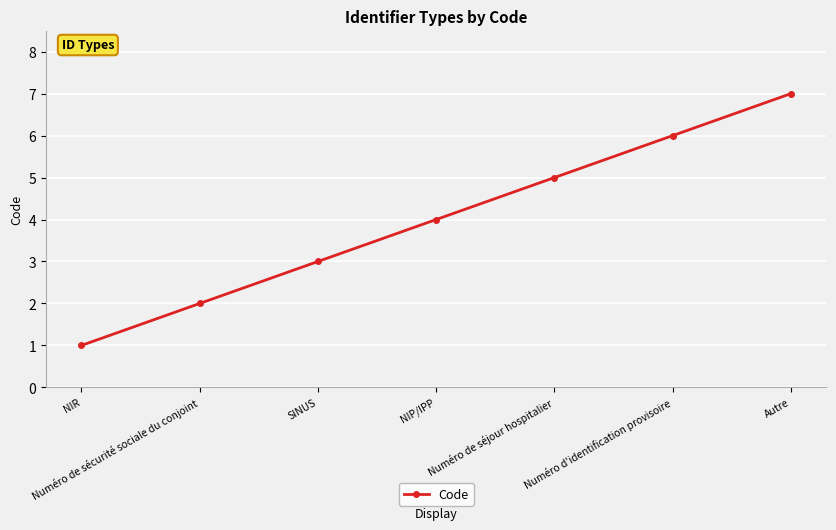

The chart shows a value of 7 at Autre. True or false?

True